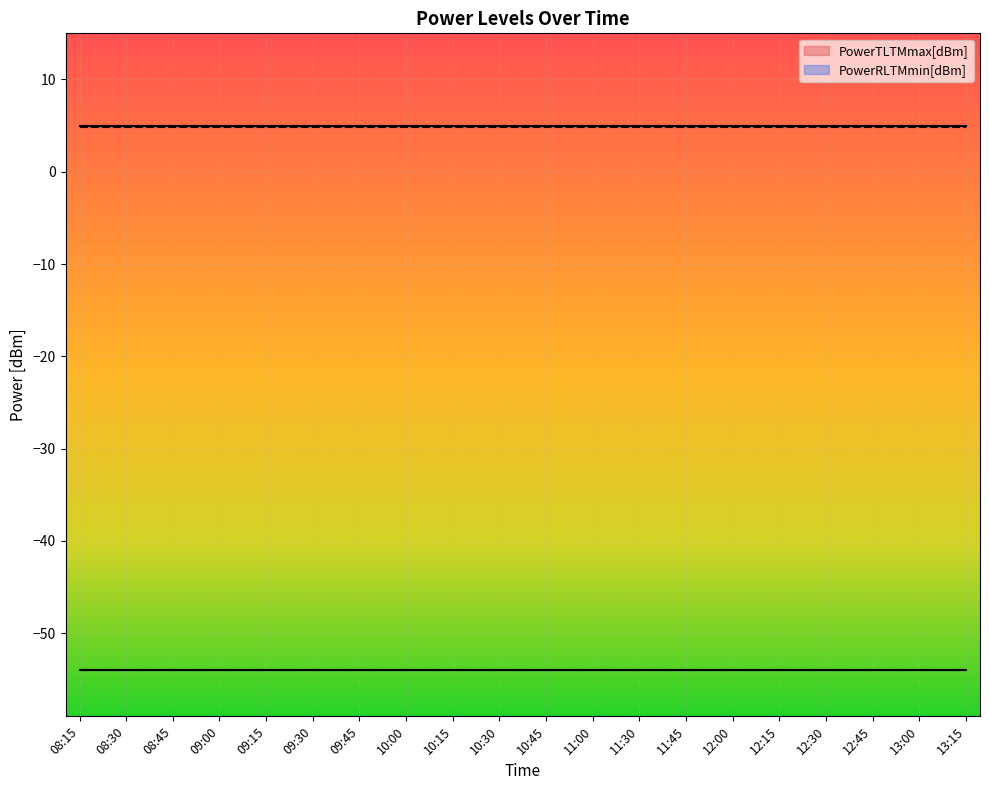

What is the highest value of the PowerRLTMmax[dBm] series?

-54.0